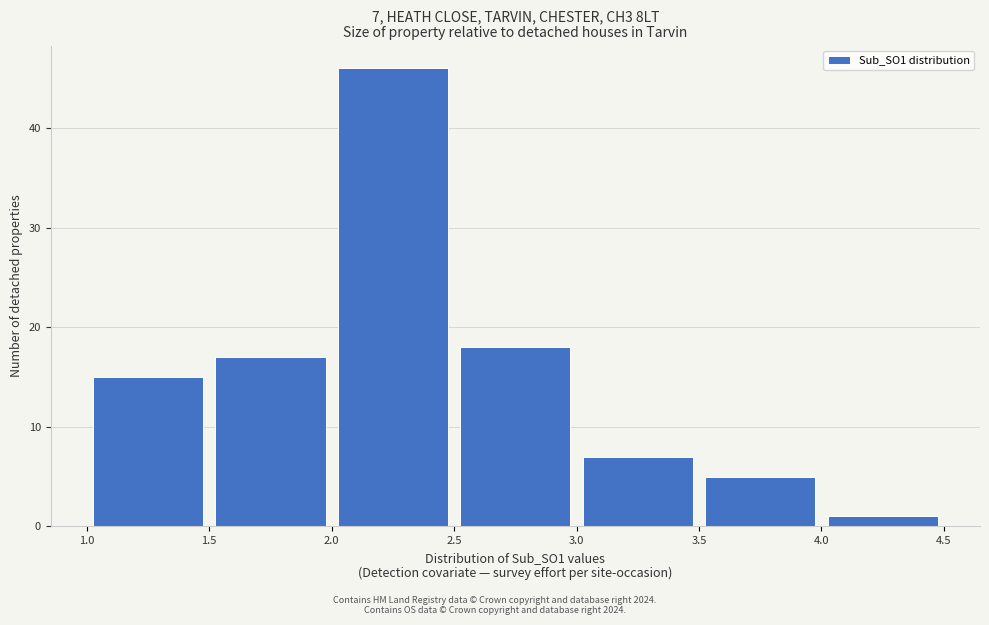

Which range on the x-axis has the tallest bar?

2.0 to 2.5